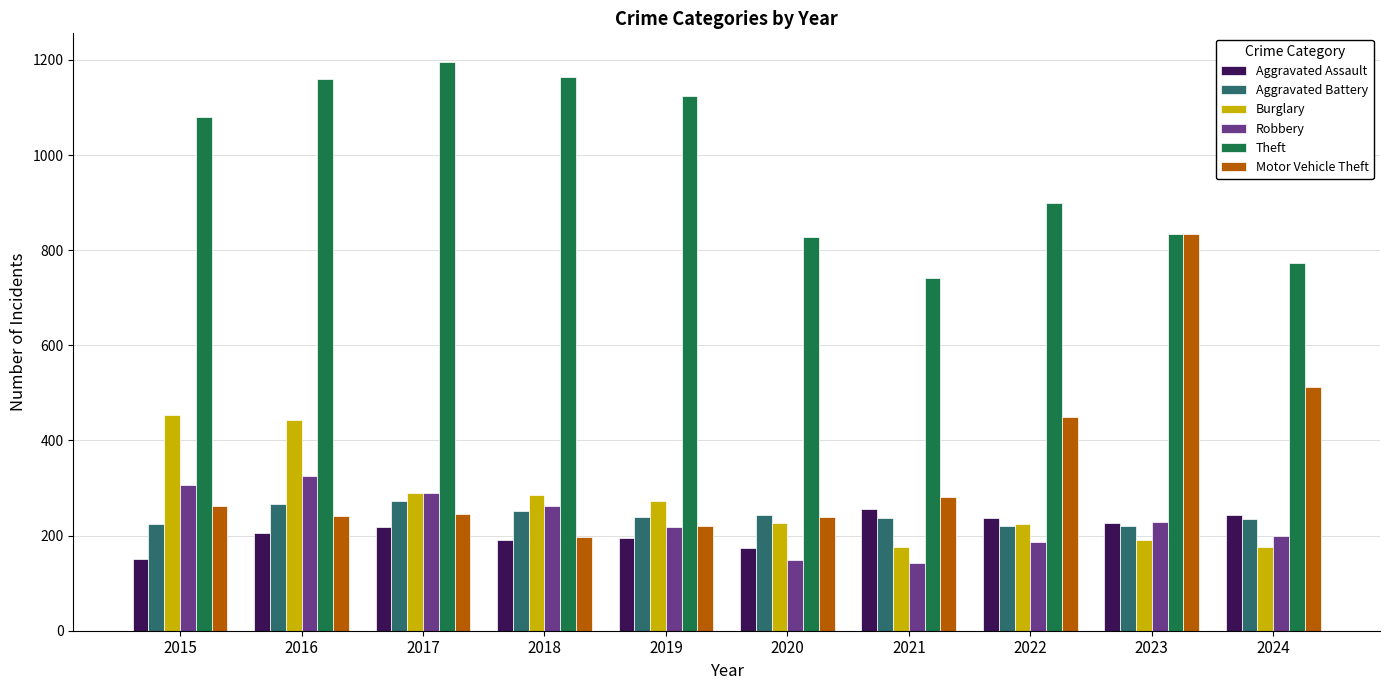

Count the number of categories in the chart.

10